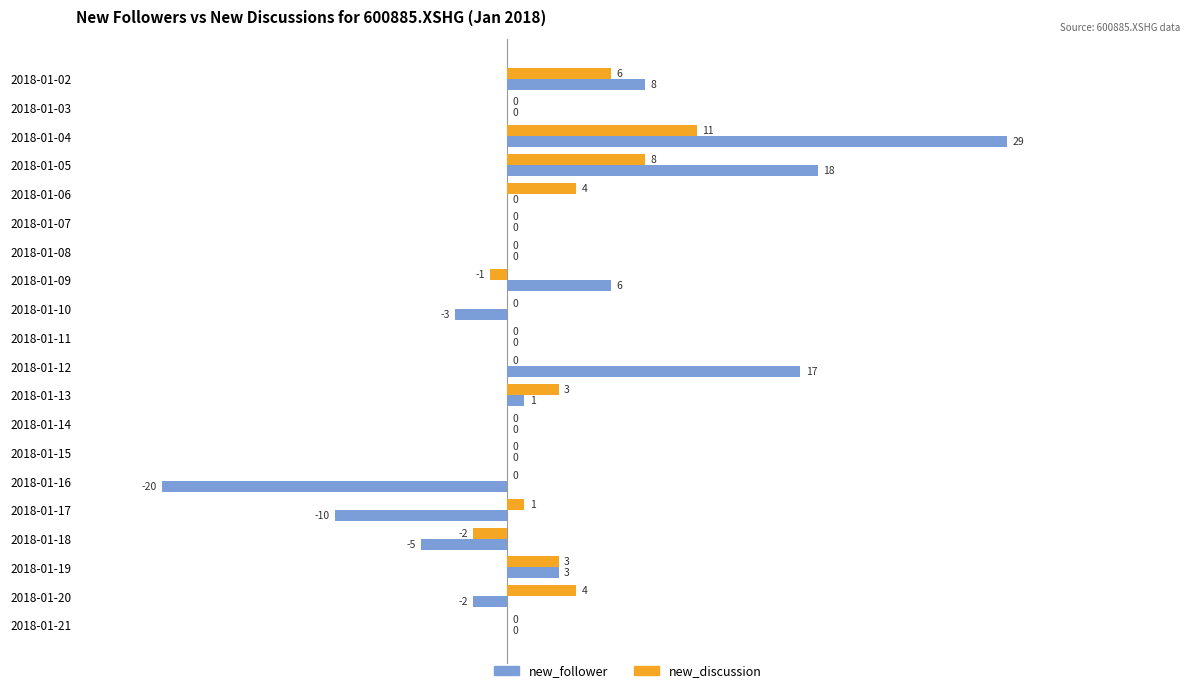

What is the greatest value displayed?

29